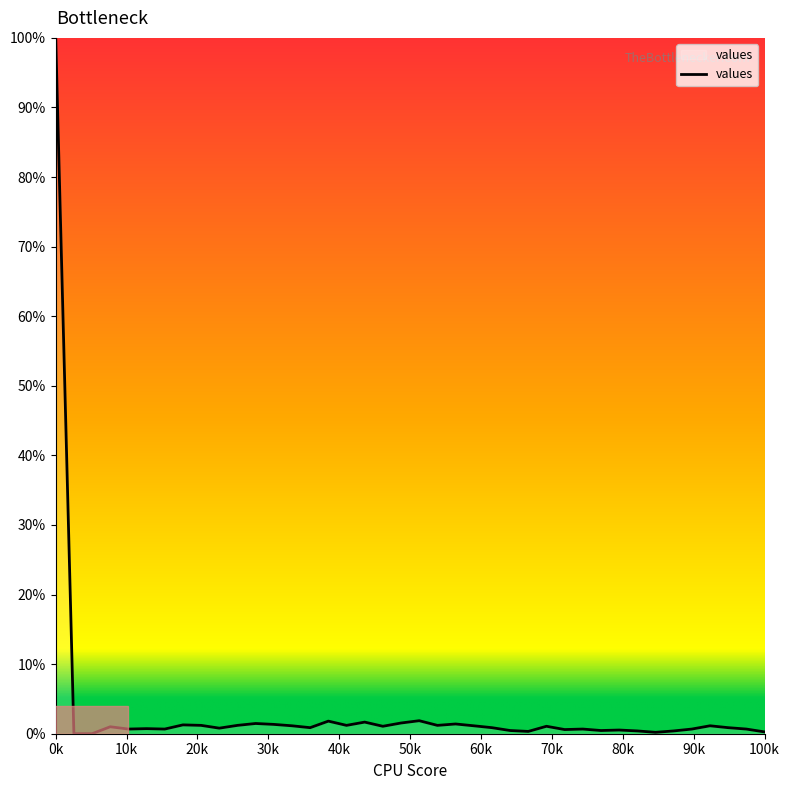

What is the maximum value shown in the chart?

100.0